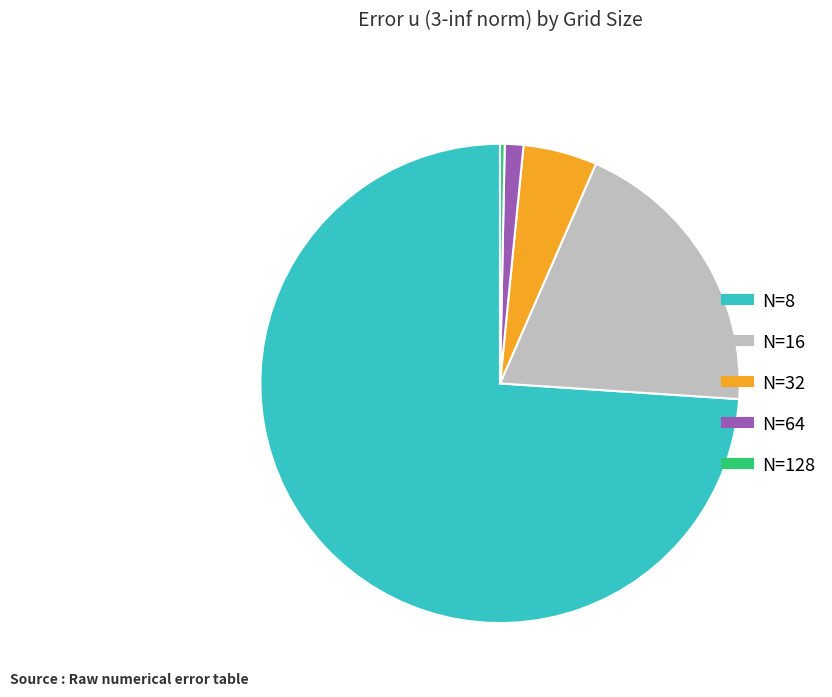

How many slices are in this pie chart?

5